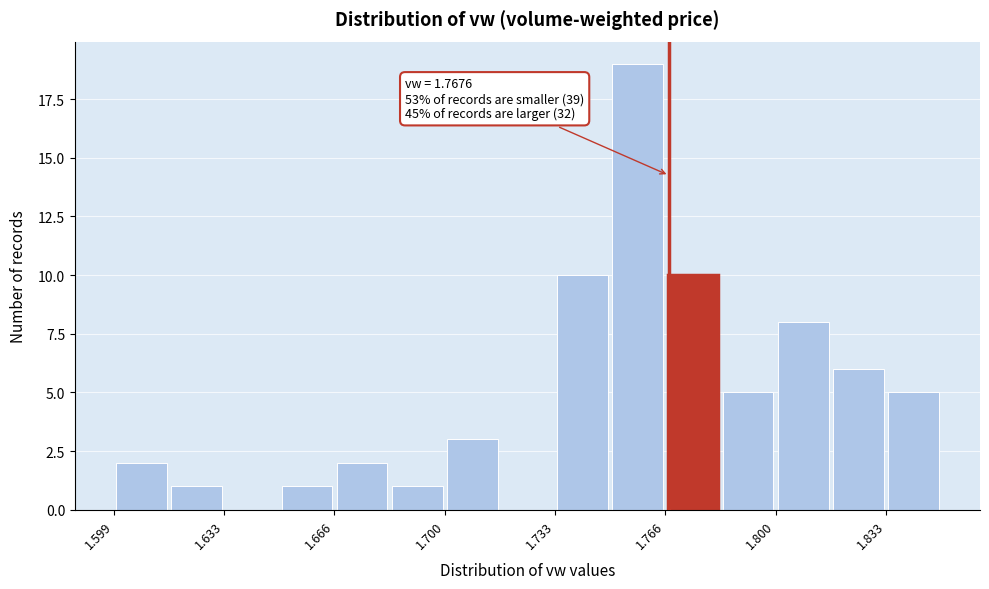

Around what value on the x-axis is the tallest bar? Give the approximate position of its centre, as read against the axis.

1.760